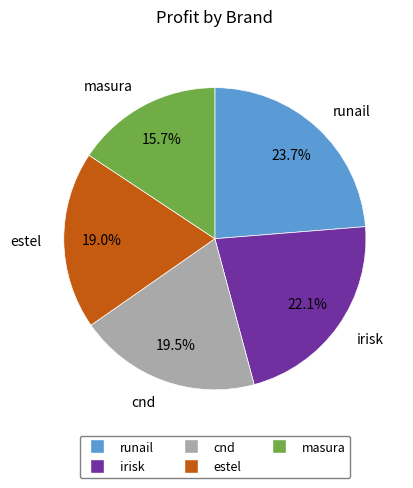

What portion of the pie excludes cnd?

80.5%